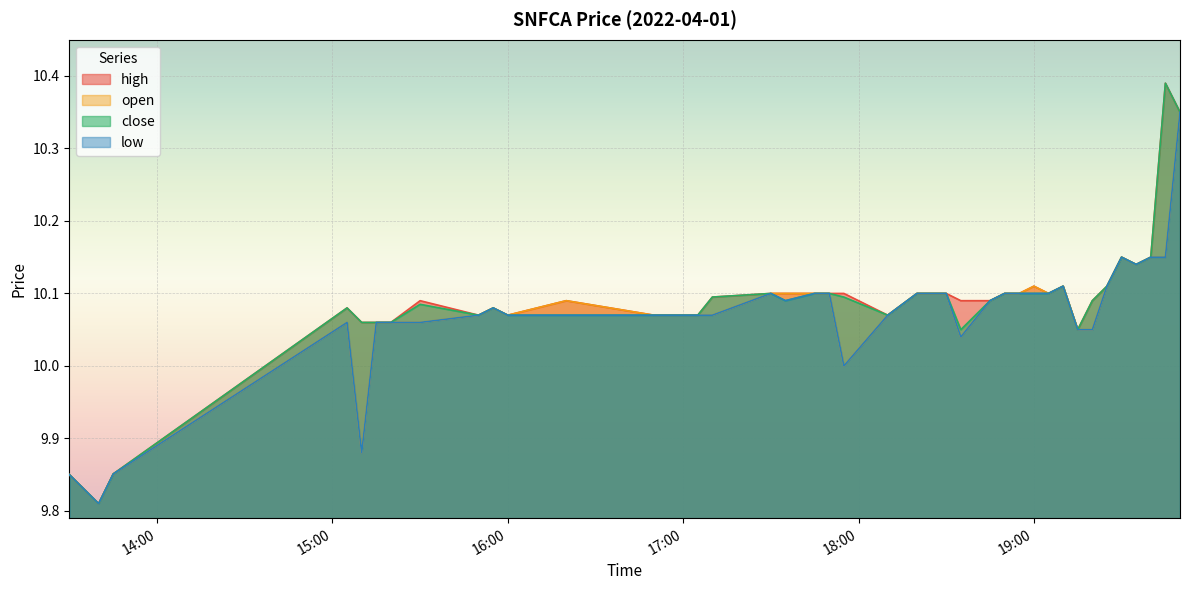

List the series in order of their peak value, highest first.

high, close, open, low